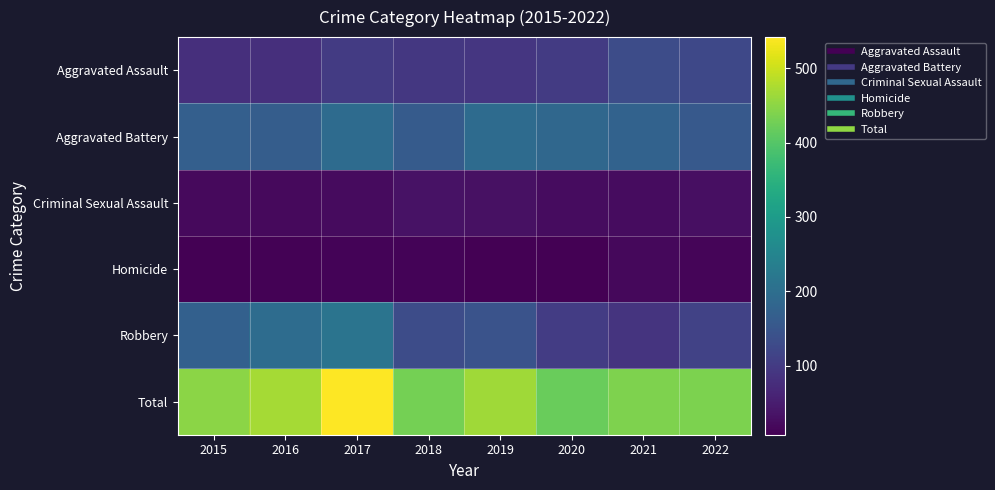

What is the total value across all series at 2022?

872